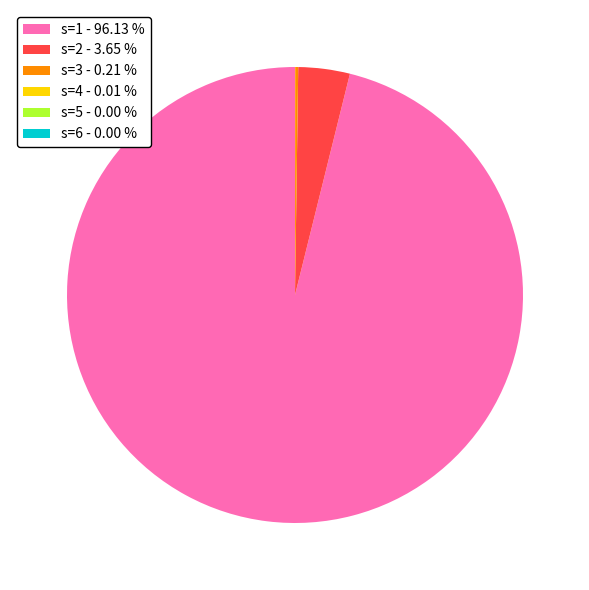

Does s=1 - 96.13 % represent more than half of the total?

Yes